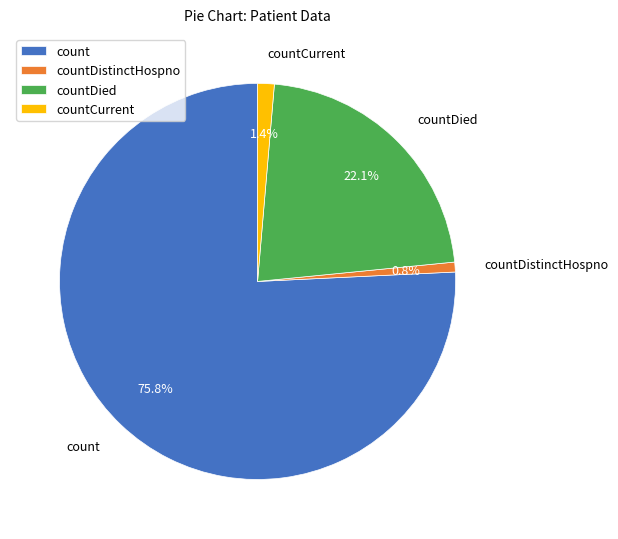

What percentage is the count slice, to the nearest percent?

76%